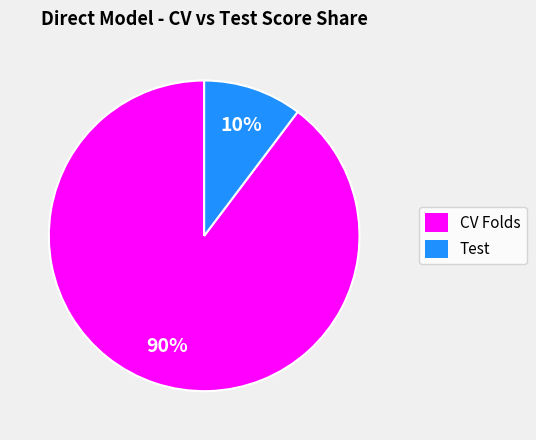

Is there any slice that represents more than half of the pie?

Yes